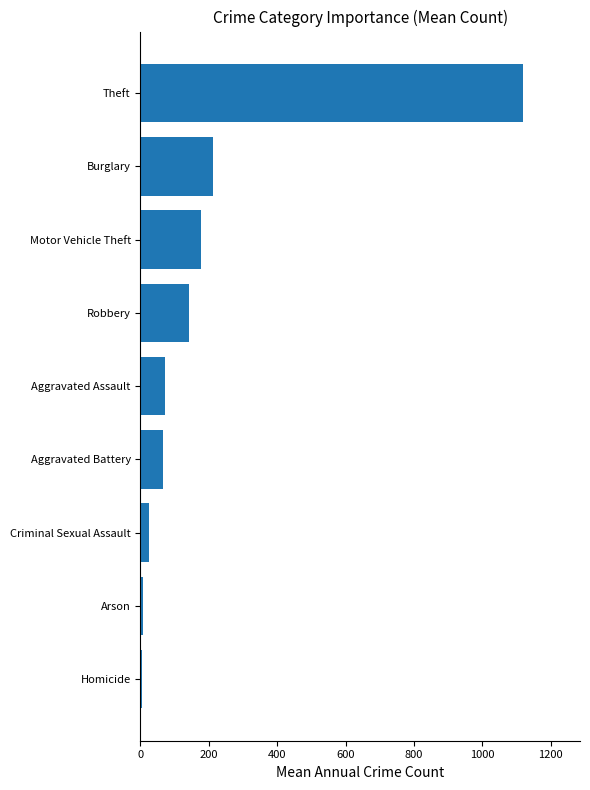

What is the minimum value shown in the chart?

4.3